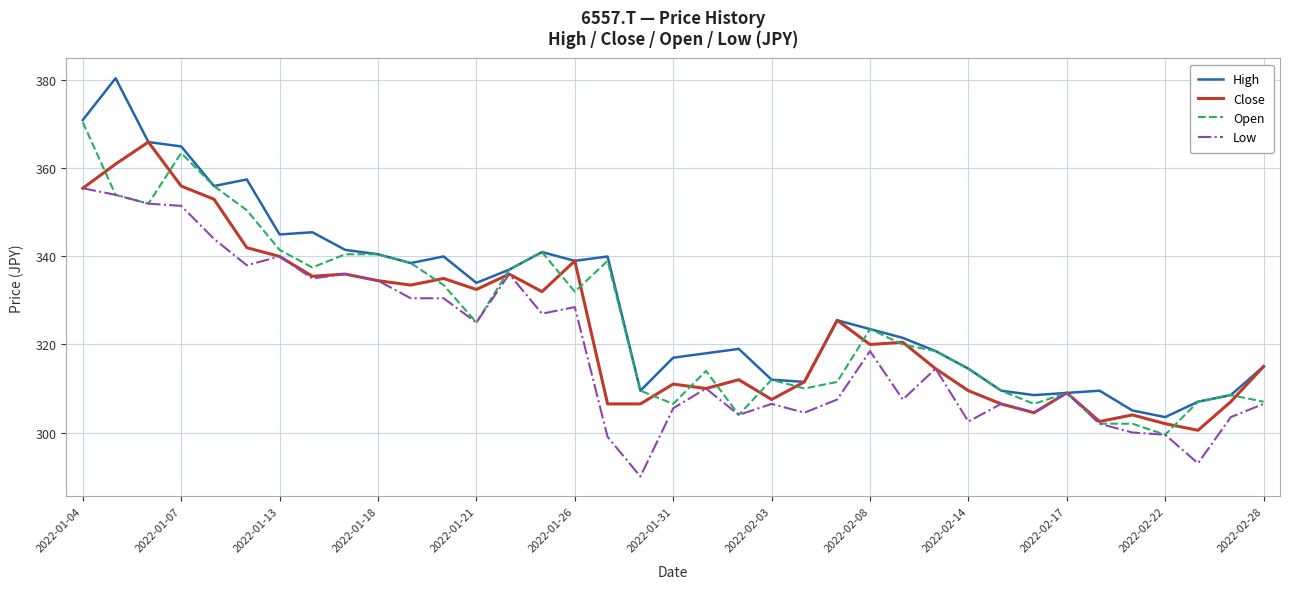

What is the highest value of the Open series?

370.5